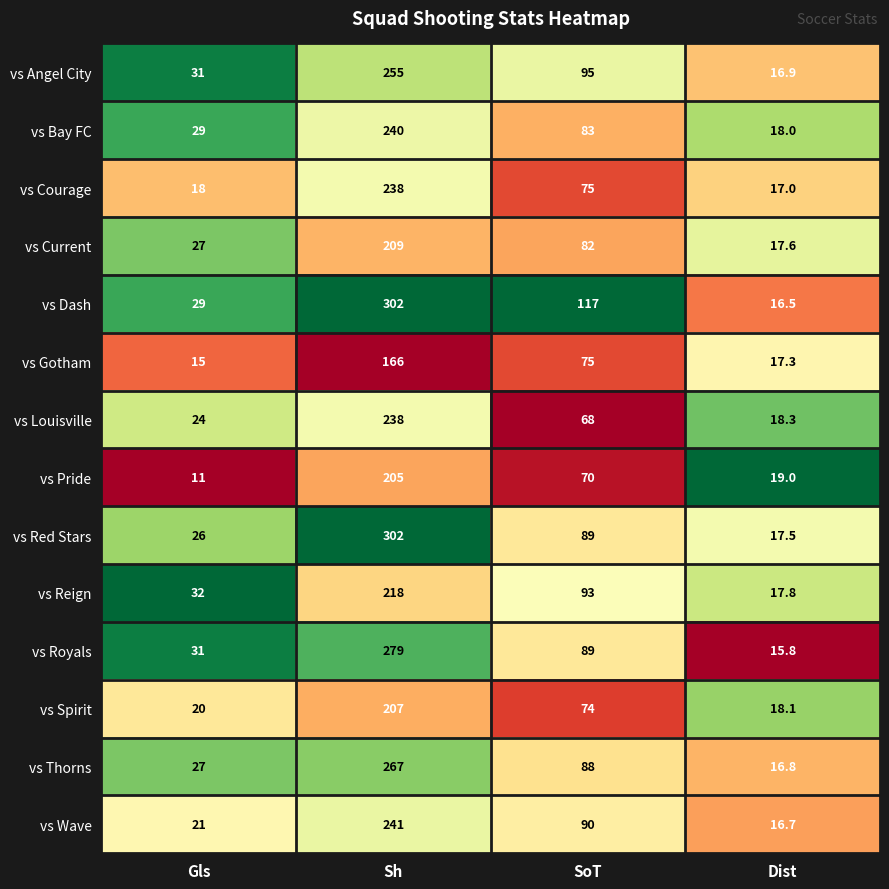

How many distinct data groups are displayed?

14